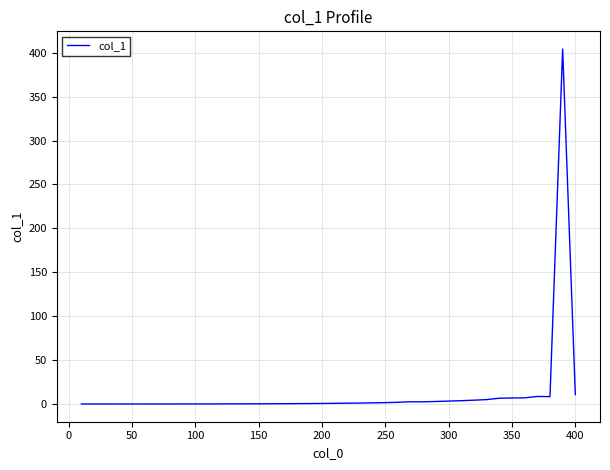

What is the difference between the maximum and minimum values?

404.2